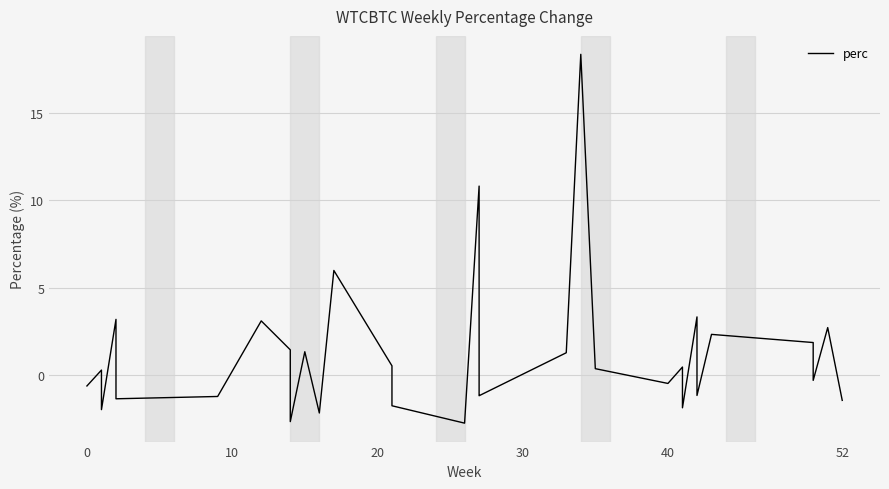

What is the label of the 37th point from the right?

30